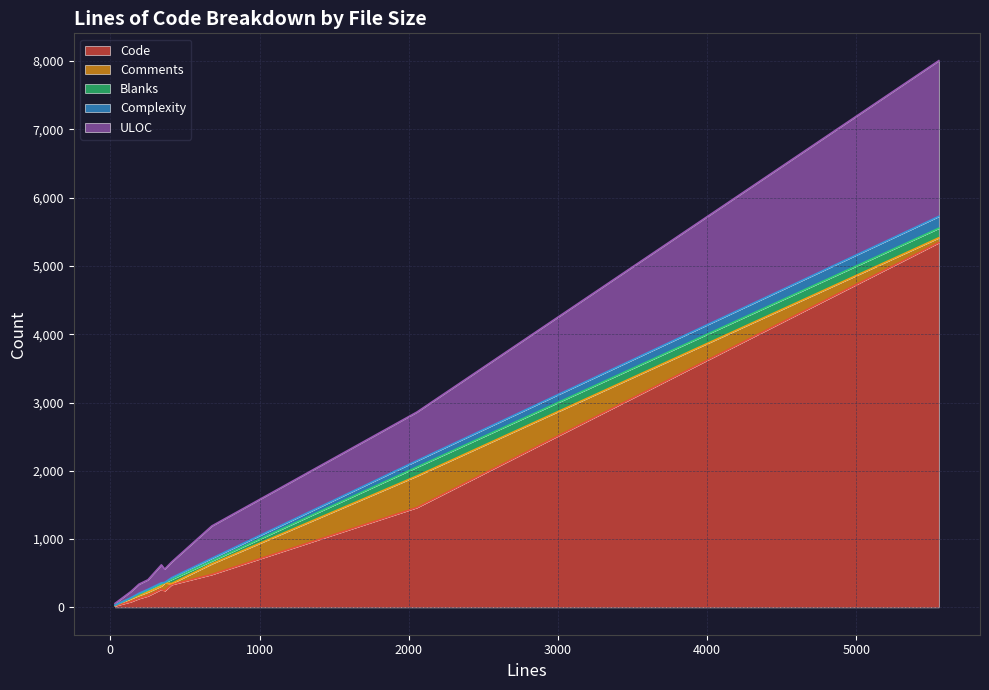

What is the value of the Comments point at the 9th from the left?

6